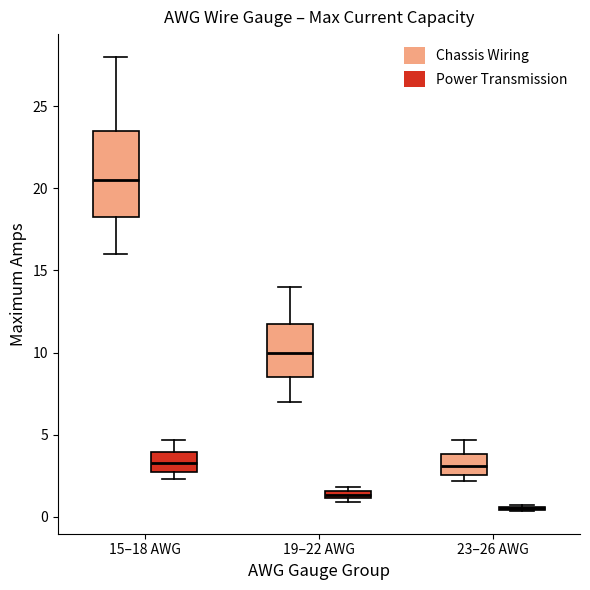

Comparing the boxes themselves (not the whiskers), which one is the tallest?

15–18 AWG (Chassis Wiring)